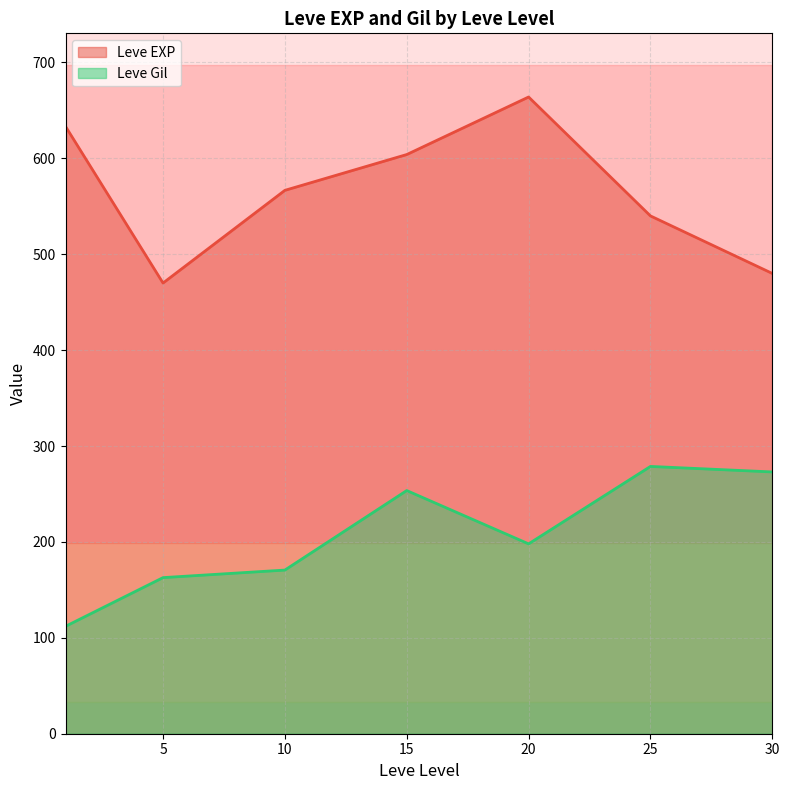

What value does the Leve EXP series have at 30?

480.0